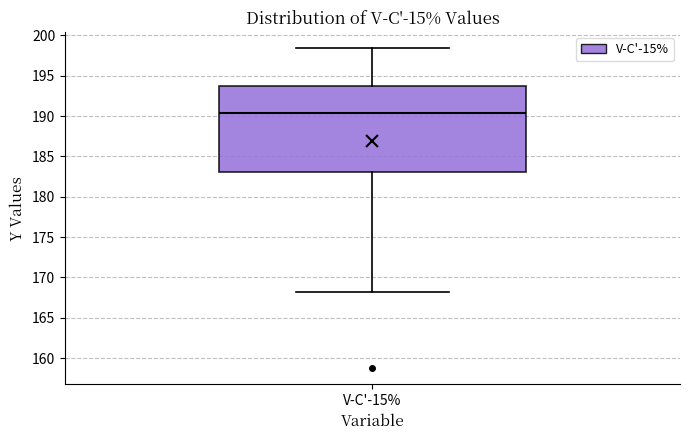

Transcribe this box plot: give where the median line is, the range the box spans, and where the two whiskers end, as read against the y-axis. The values are not printed on the chart, so give them approximately, as read against the axis.

median 190.5, box 183.0 to 193.5, whiskers 168.0 to 198.5